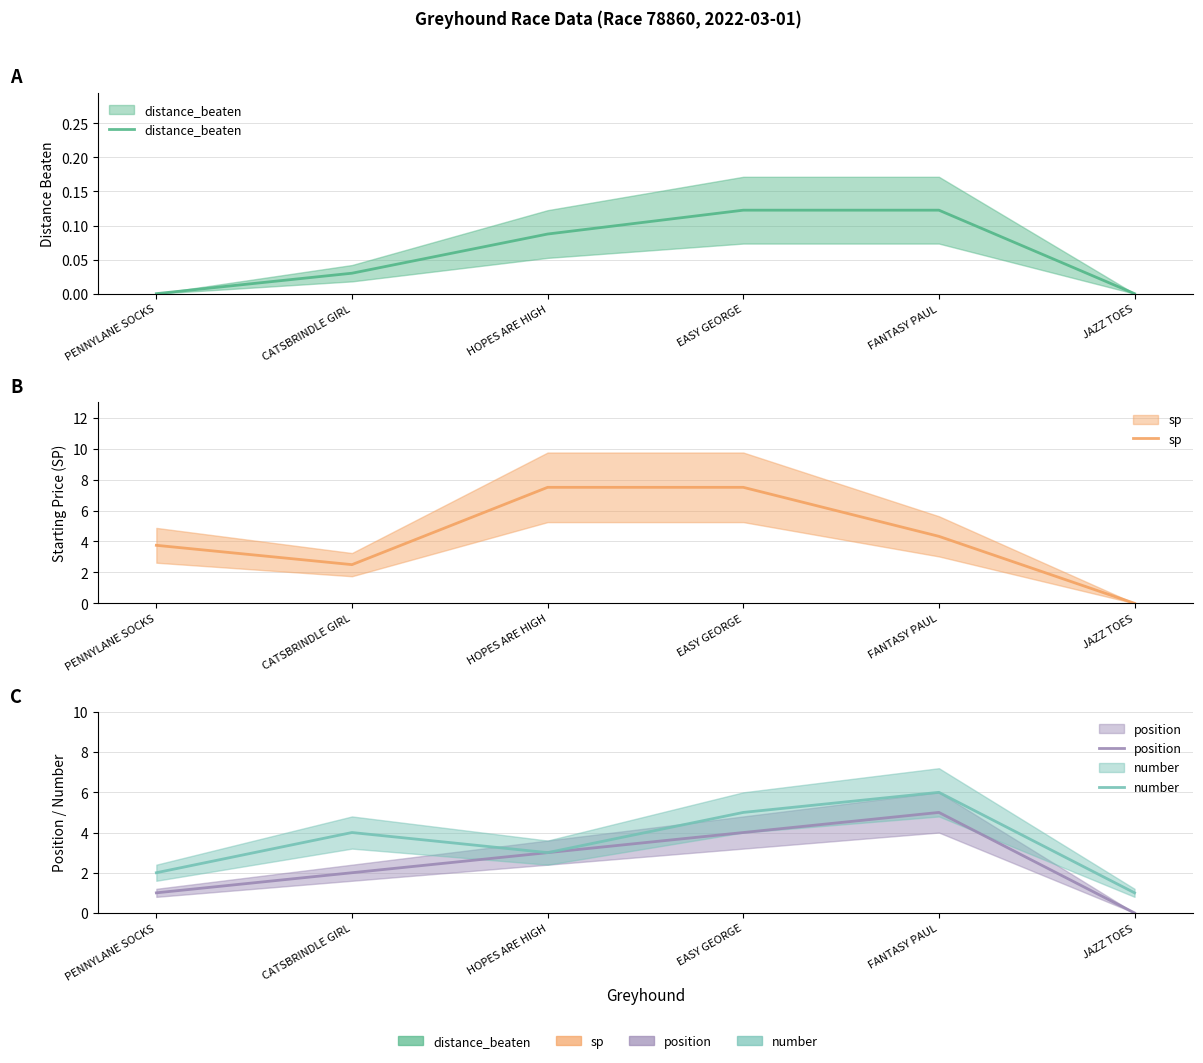

What is the label of the 6th point from the left?

JAZZ TOES